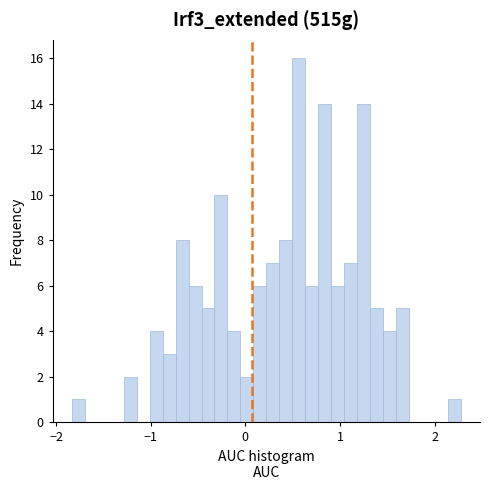

Around what value on the x-axis is the tallest bar? Give the approximate position of its centre, as read against the axis.

0.6